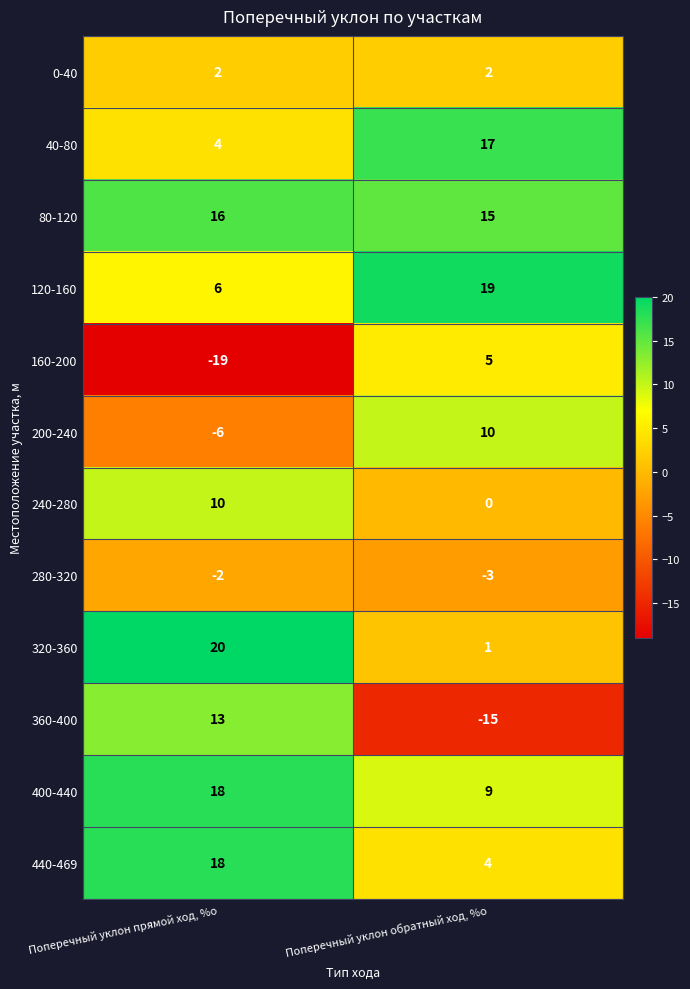

List the labels in order of 400-440 value, largest first.

Поперечный уклон прямой ход, %о, Поперечный уклон обратный ход, %о